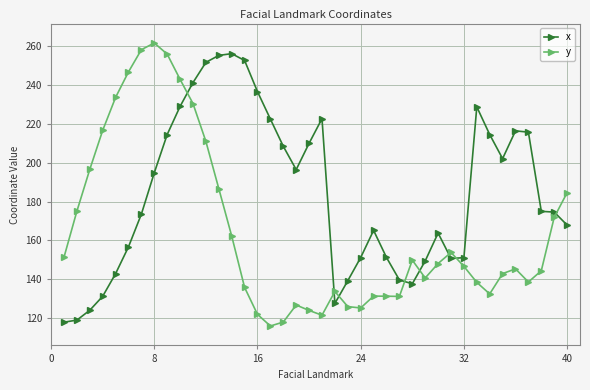

What is the difference between the maximum and second lowest values in the y series?

143.7